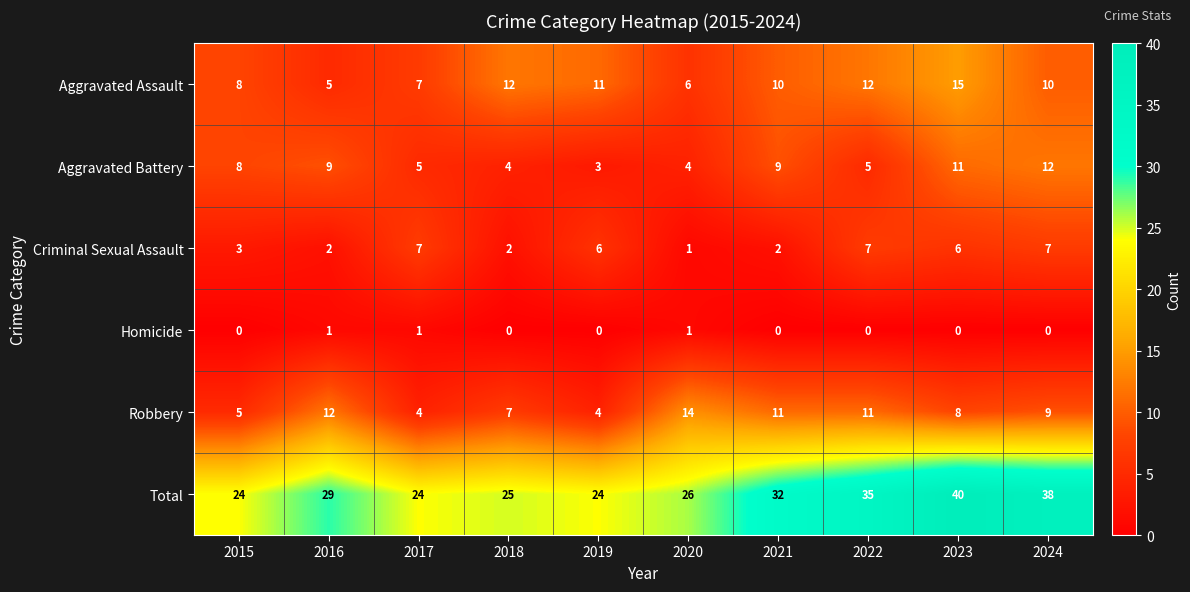

At which category is the sum across all series the highest?

2023